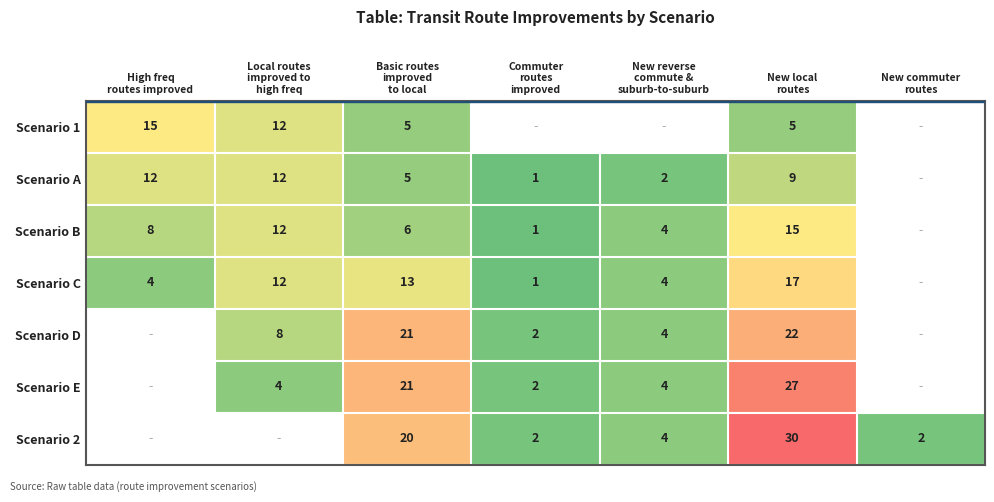

At which category is the sum across all series the highest?

New local
routes